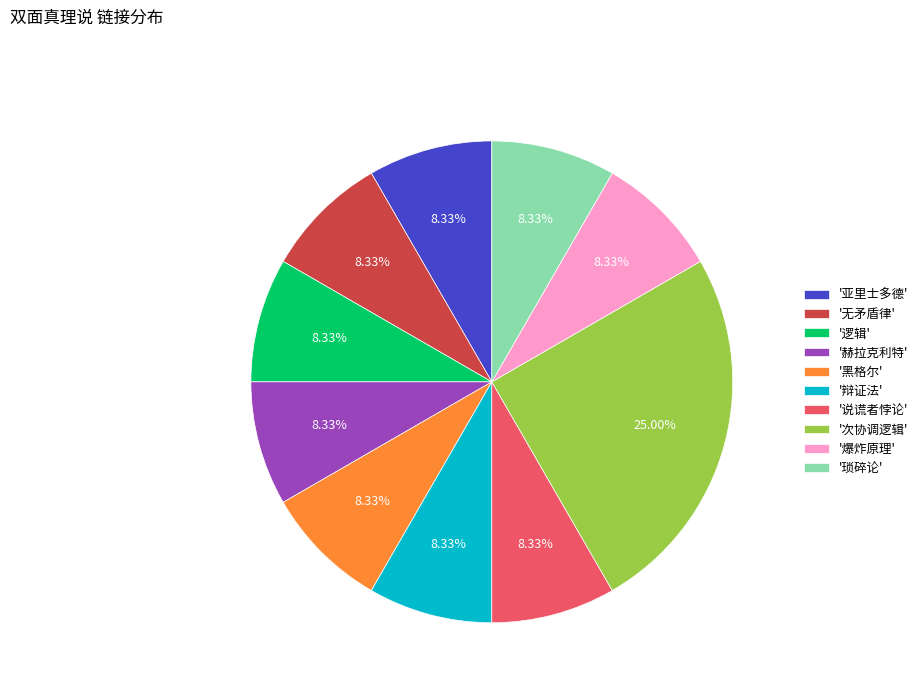

Which category has the biggest portion of the pie?

'次协调逻辑'